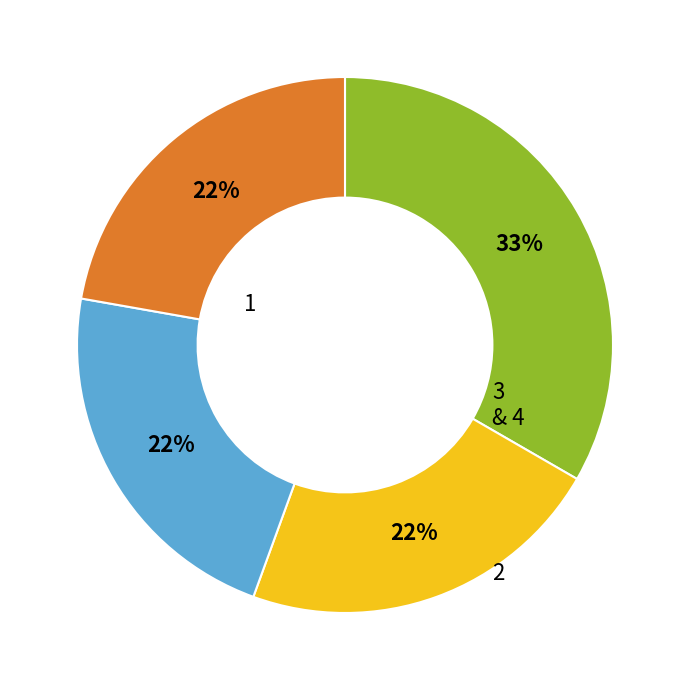

Does any single category account for the majority?

No